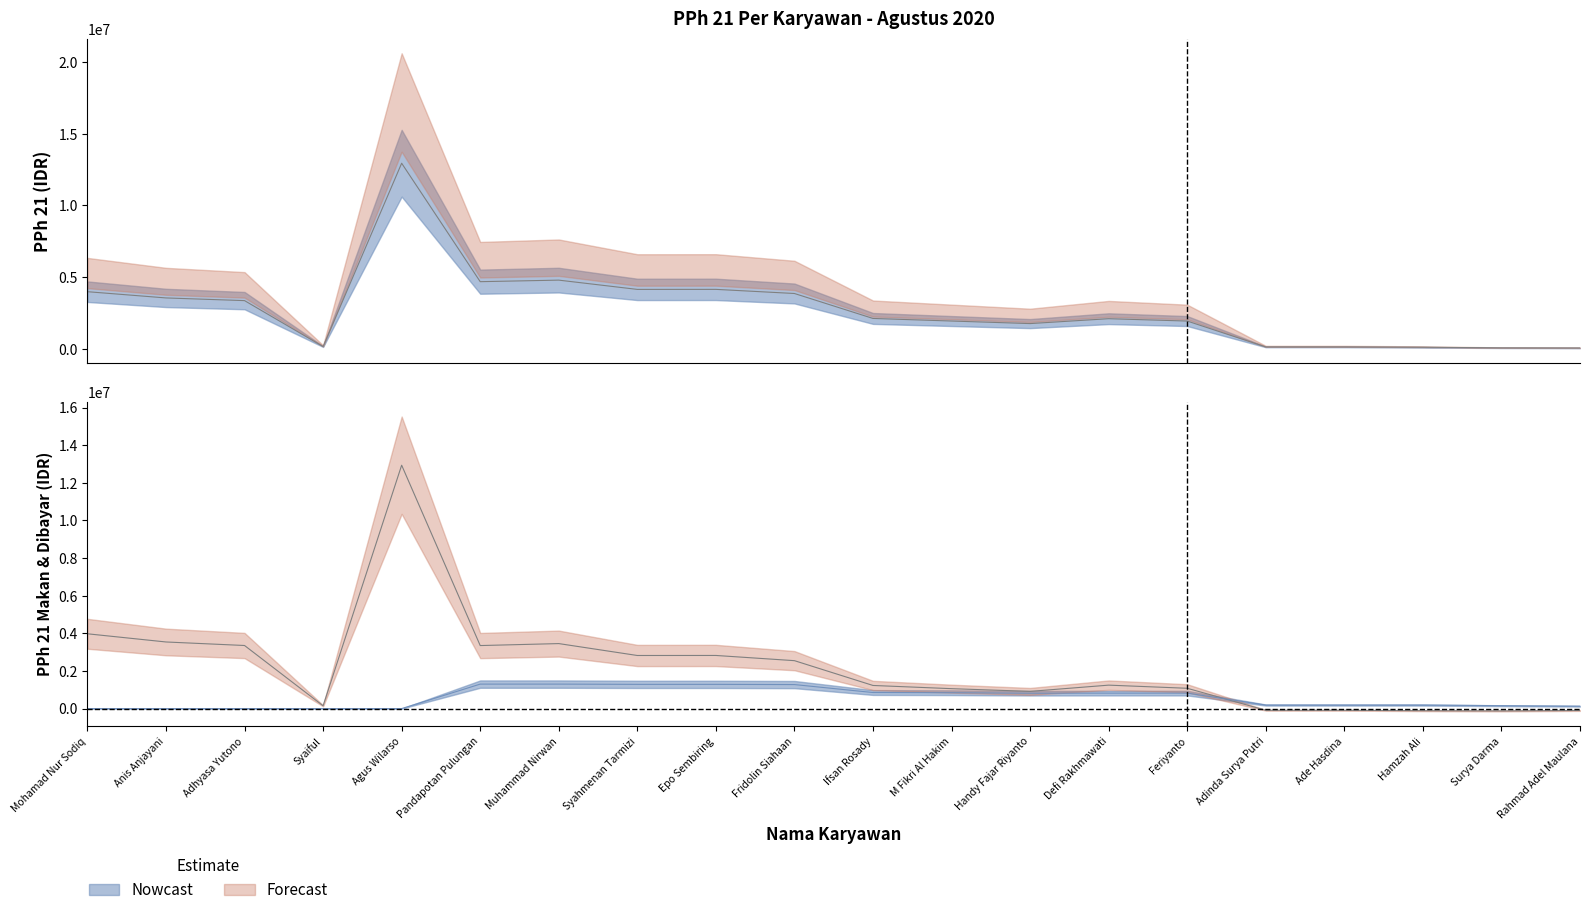

What is the spread (max minus min) of values at Surya Darma?

277380